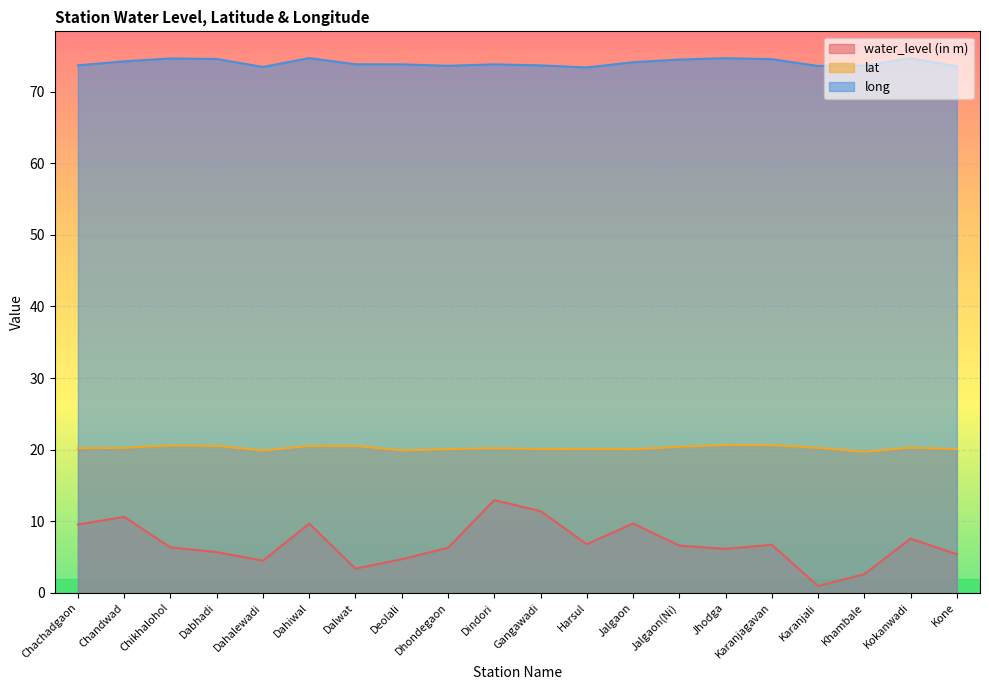

Reading left to right, list all the values displayed in this chart.

water_level (in m): 9.6	10.6	6.3	5.7	4.5	9.7	3.4	4.7	6.3	13.0	11.4	6.8	9.7	6.6	6.2	6.7	0.9	2.6	7.6	5.4
lat: 20.2	20.3	20.6	20.5	19.9	20.5	20.5	19.9	20.1	20.2	20.1	20.1	20.1	20.4	20.7	20.6	20.3	19.7	20.3	20.1
long: 73.7	74.2	74.6	74.6	73.5	74.7	73.8	73.8	73.6	73.8	73.7	73.4	74.1	74.5	74.7	74.5	73.6	73.6	74.7	73.5